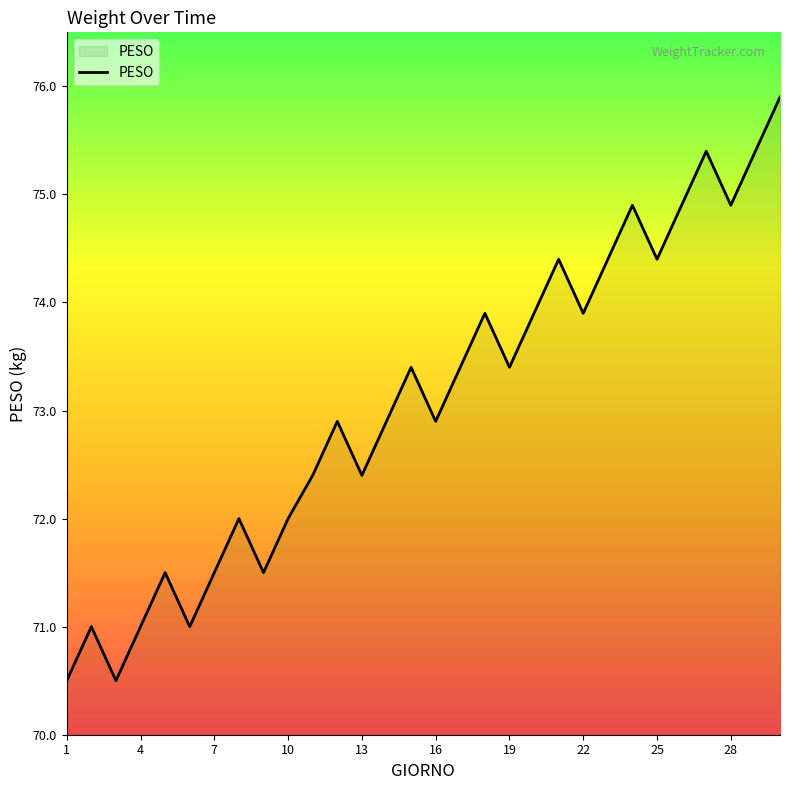

What is the difference between the maximum and minimum values?

5.4